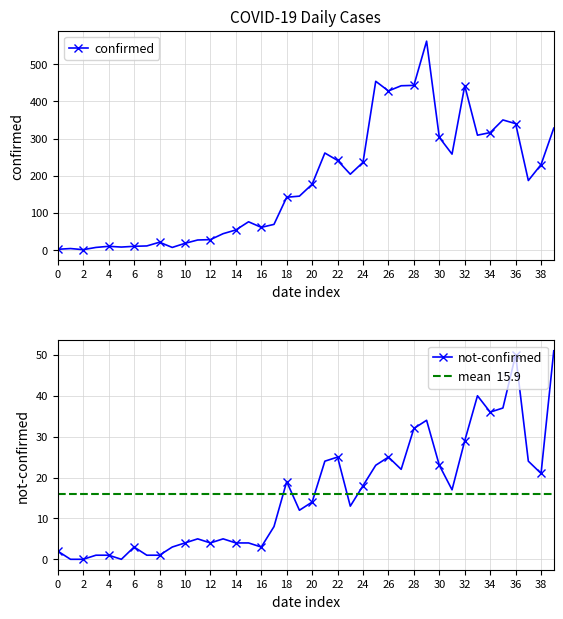

The value of confirmed at 2020-04-02 is 350. True or false?

True